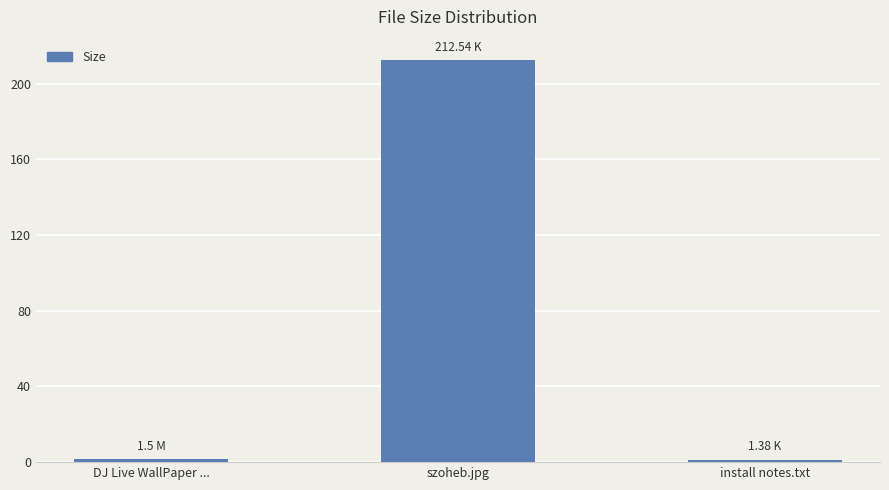

Are the bars grouped side by side (vs. stacked)?

No